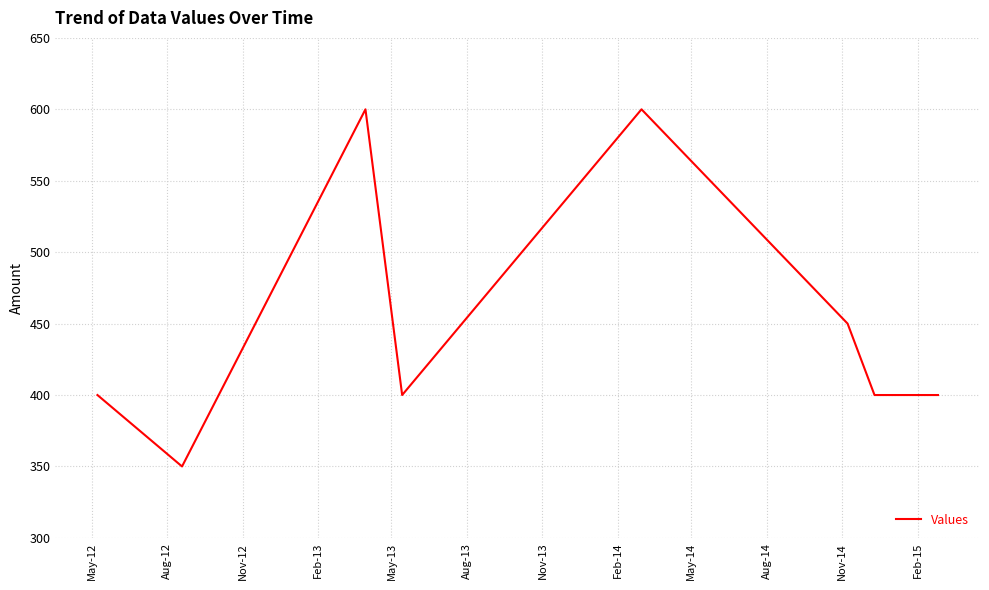

True or false: there are more than 1 points higher than both neighbors.

True